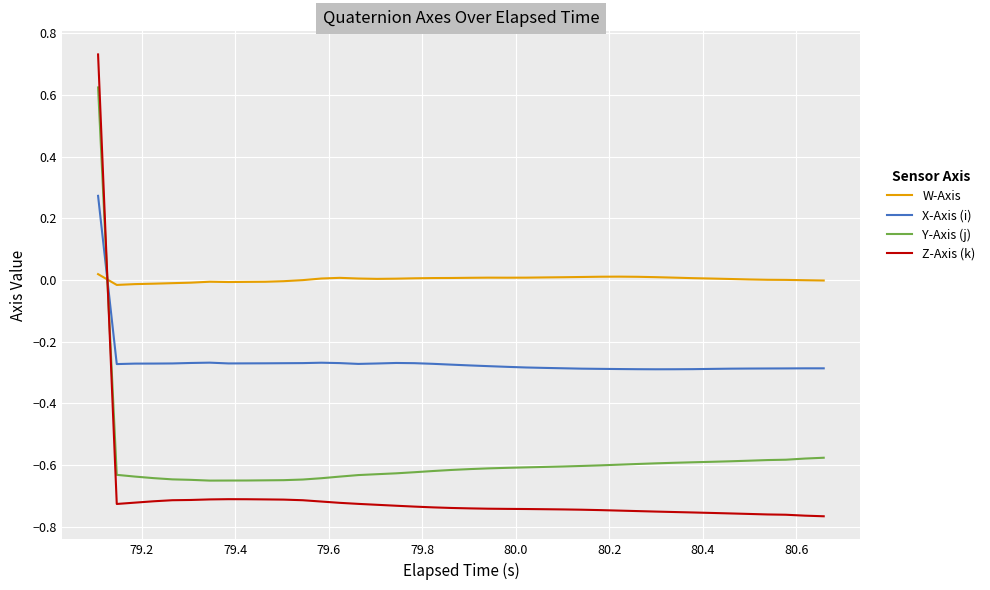

List the series in order of their peak value, highest first.

Z-Axis (k), Y-Axis (j), X-Axis (i), W-Axis